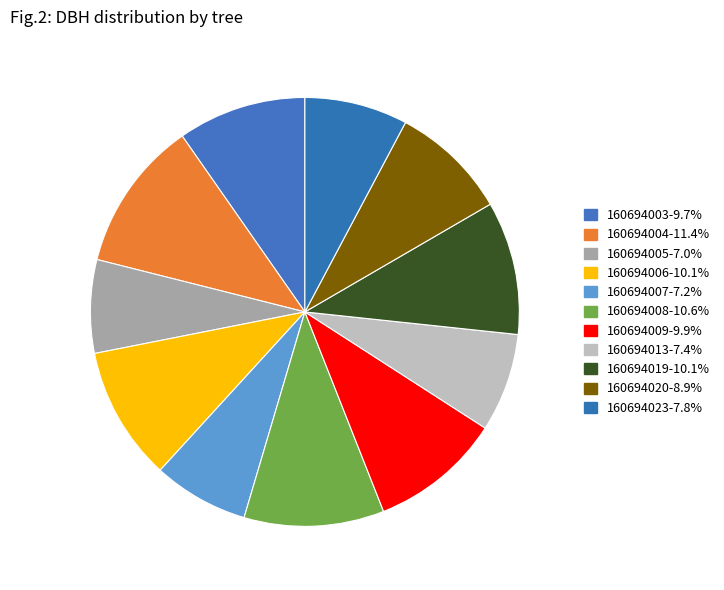

How many slices are in this pie chart?

11